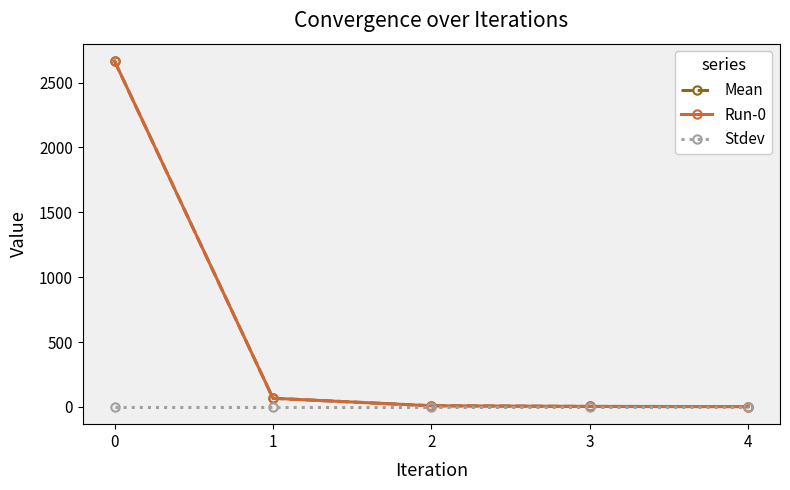

True or false: Mean and Stdev cross at least once.

False